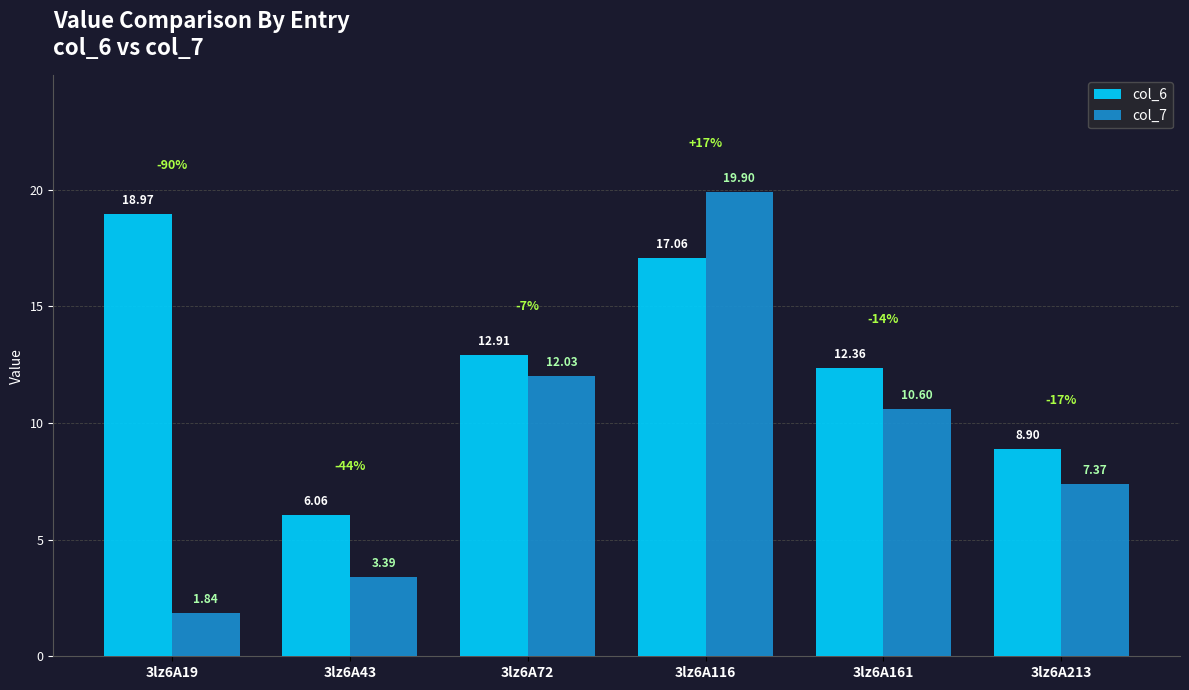

At which label is col_7 closest to 10?

3lz6A161